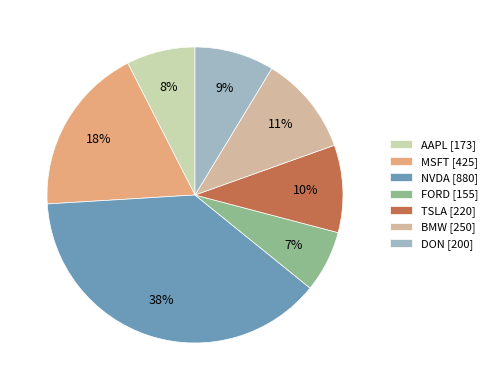

To the nearest percent, what is the difference between the BMW and NVDA slice percentages?

27%